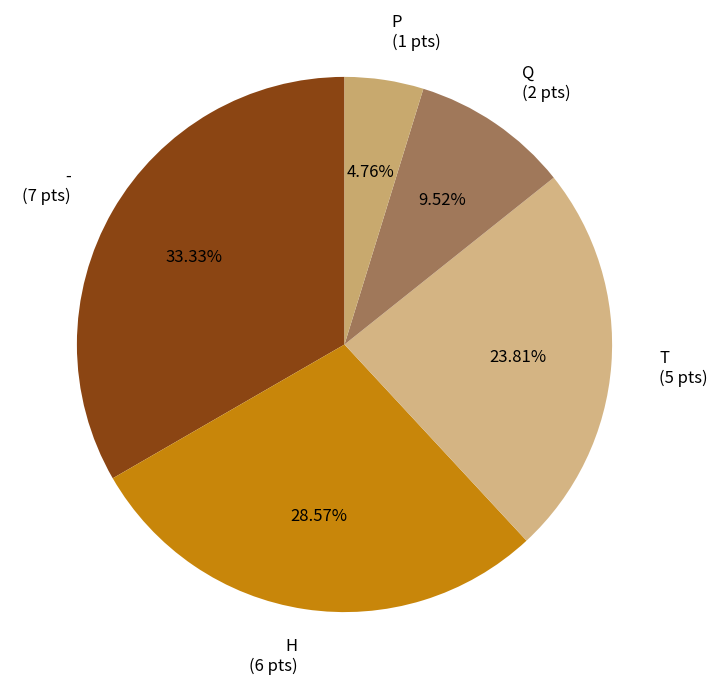

To the nearest percent, what percentage of the pie is Q?

10%